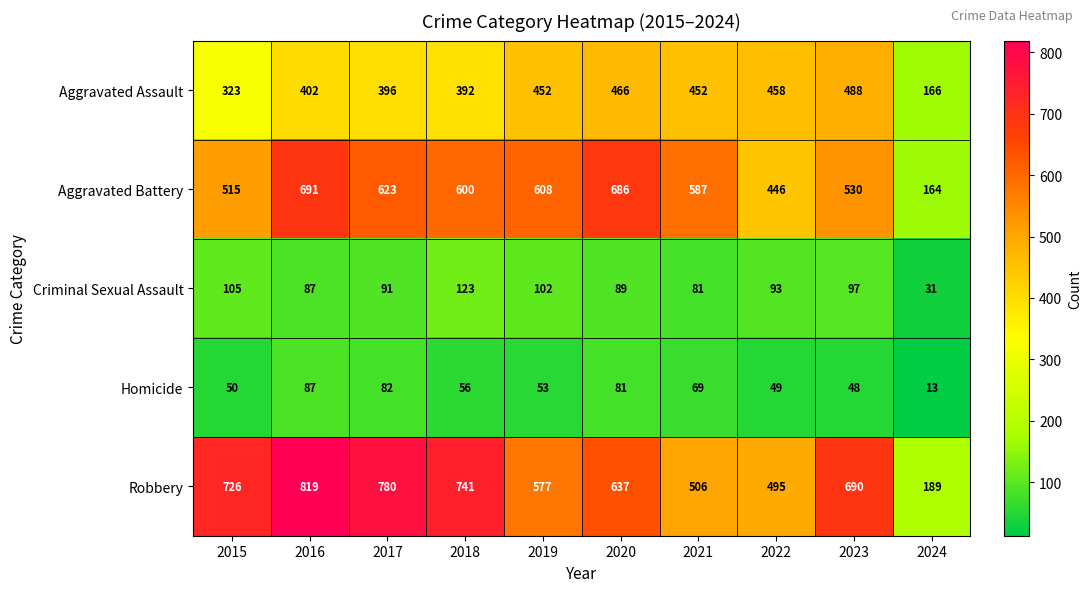

How many series are shown in this chart?

5